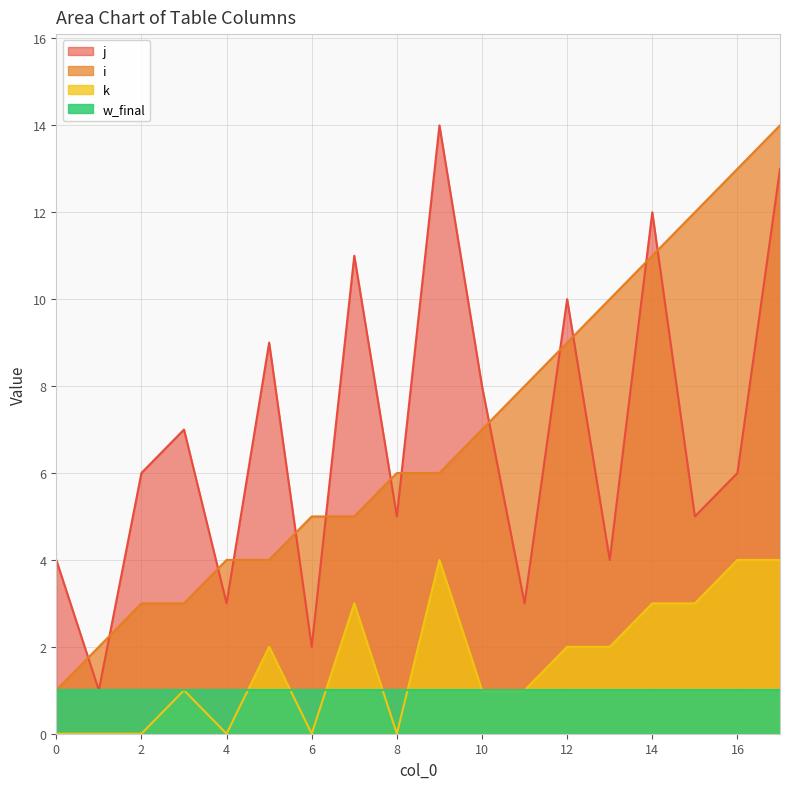

What is the difference between the maximum and minimum values in the j series?

13